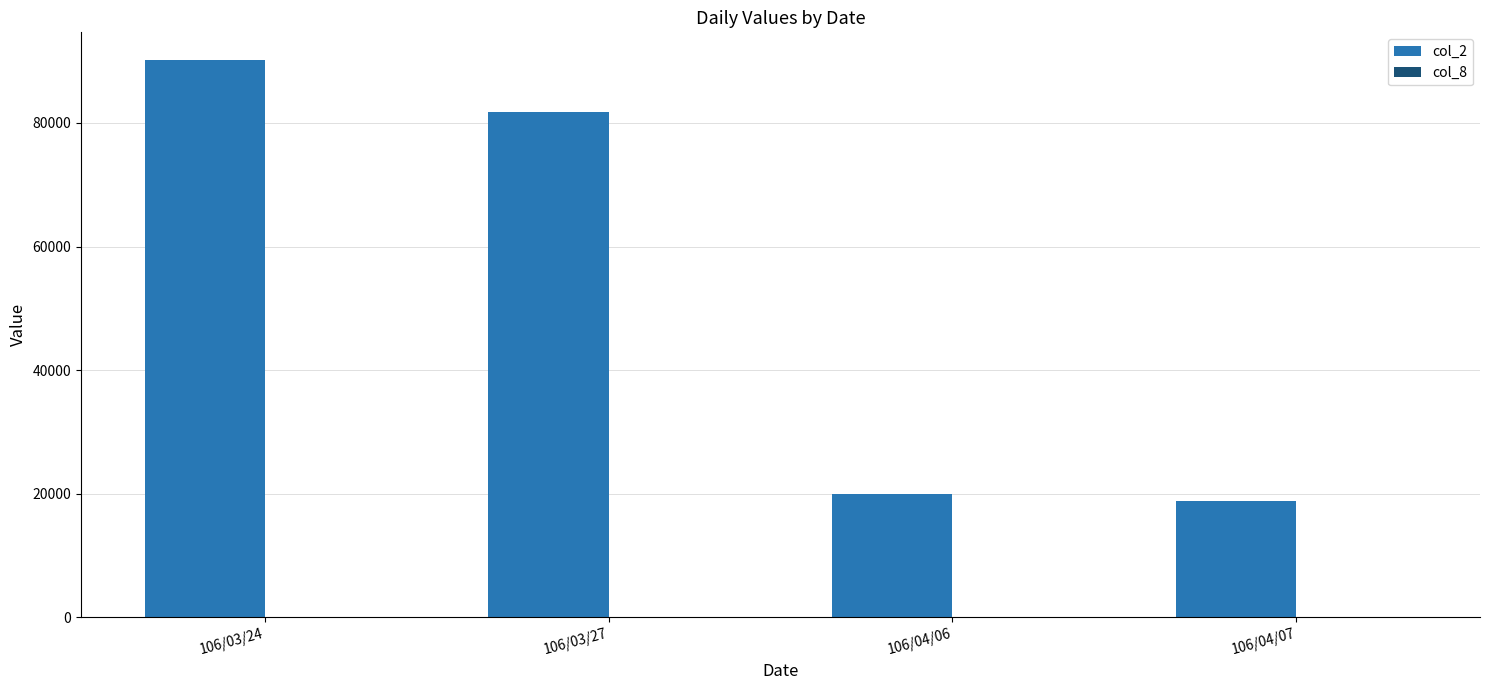

At which category does the chart reach its peak across all series?

106/03/24